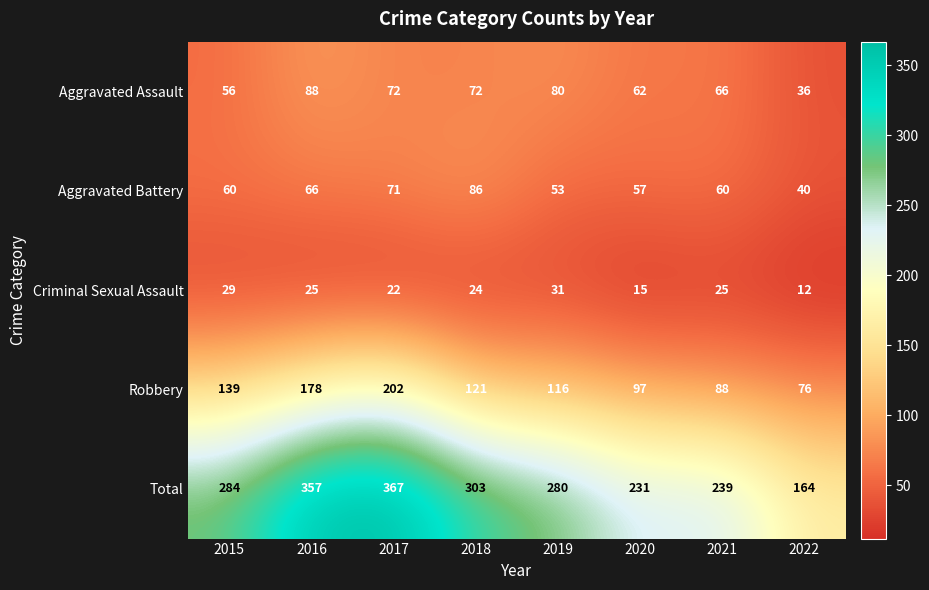

How many categories are shown in the chart?

8